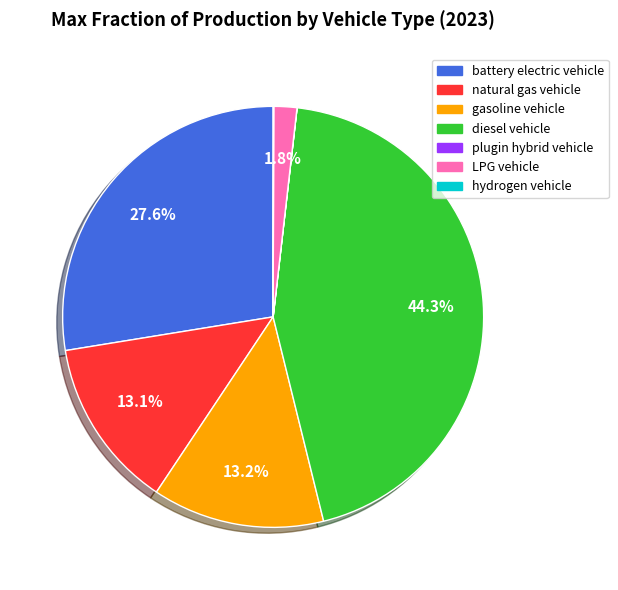

Is the sum of diesel vehicle and battery electric vehicle greater than half?

Yes